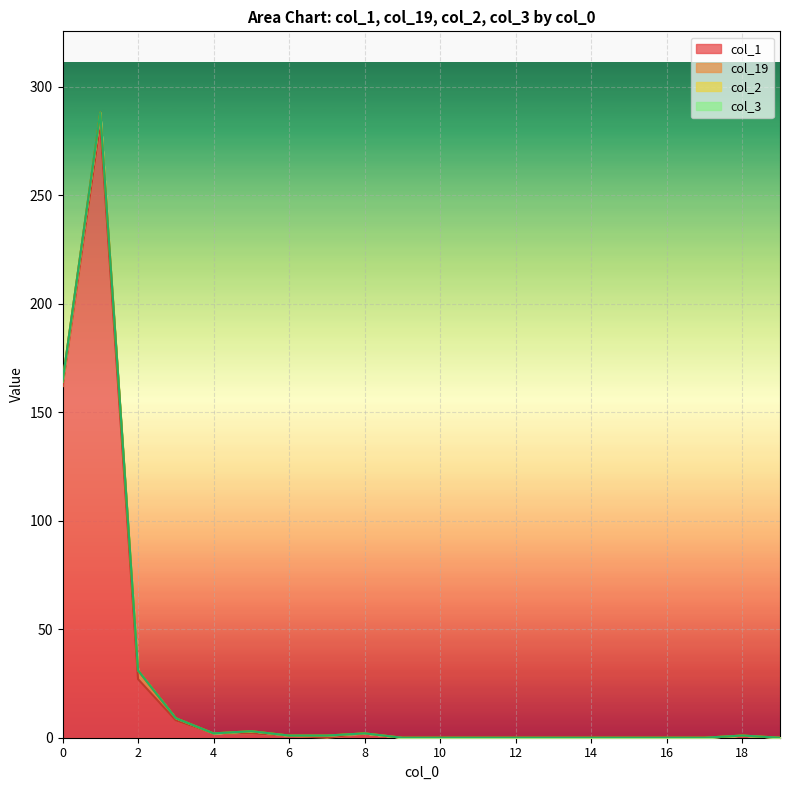

What is the total value across all series at 0?

164